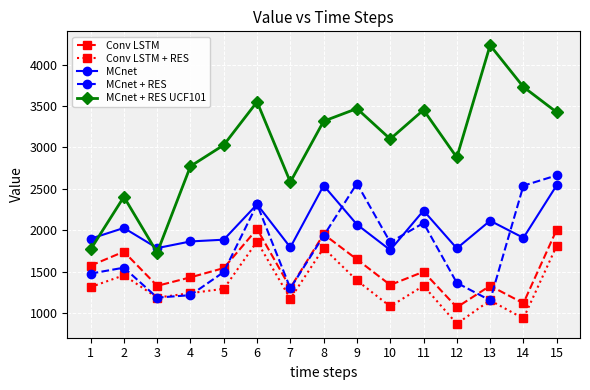

At which category is the sum across all series the highest?

15